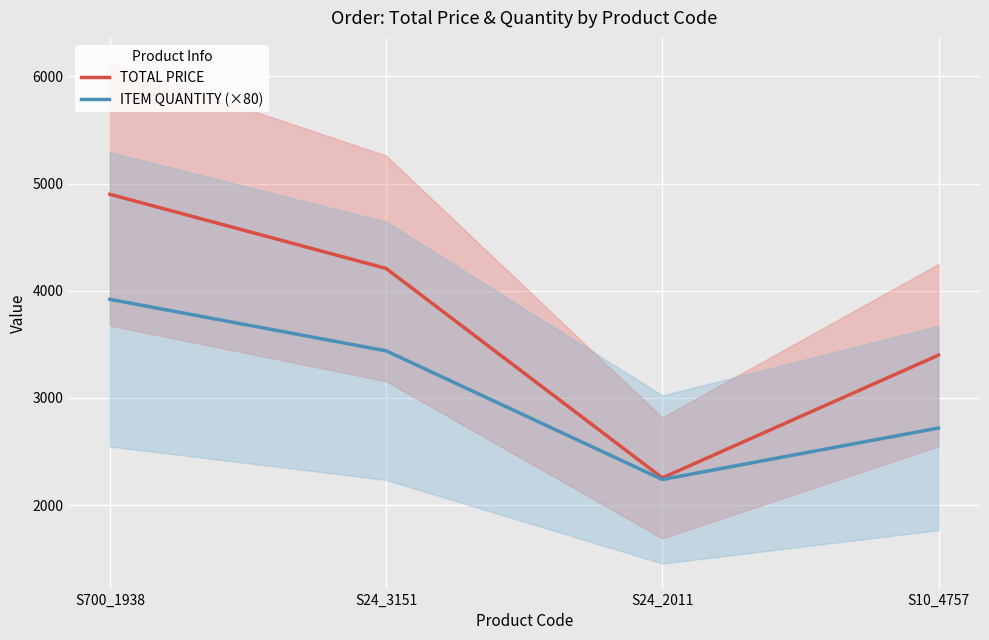

At which label does ITEM QUANTITY (×80) first exceed 3440?

S700_1938